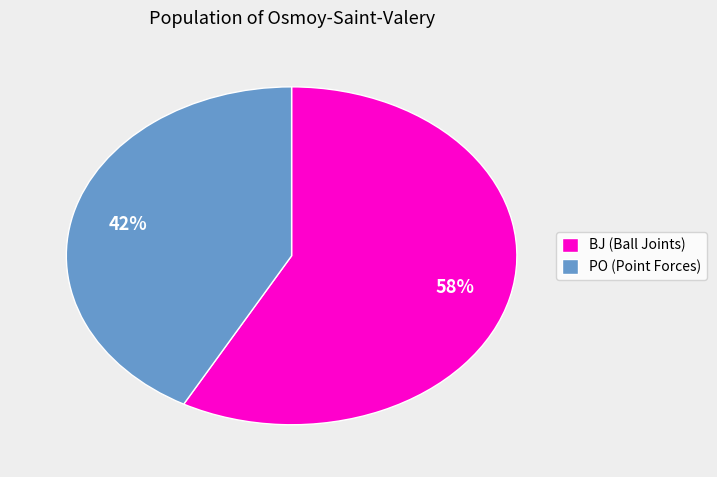

To the nearest percent, what is the average slice percentage?

50%